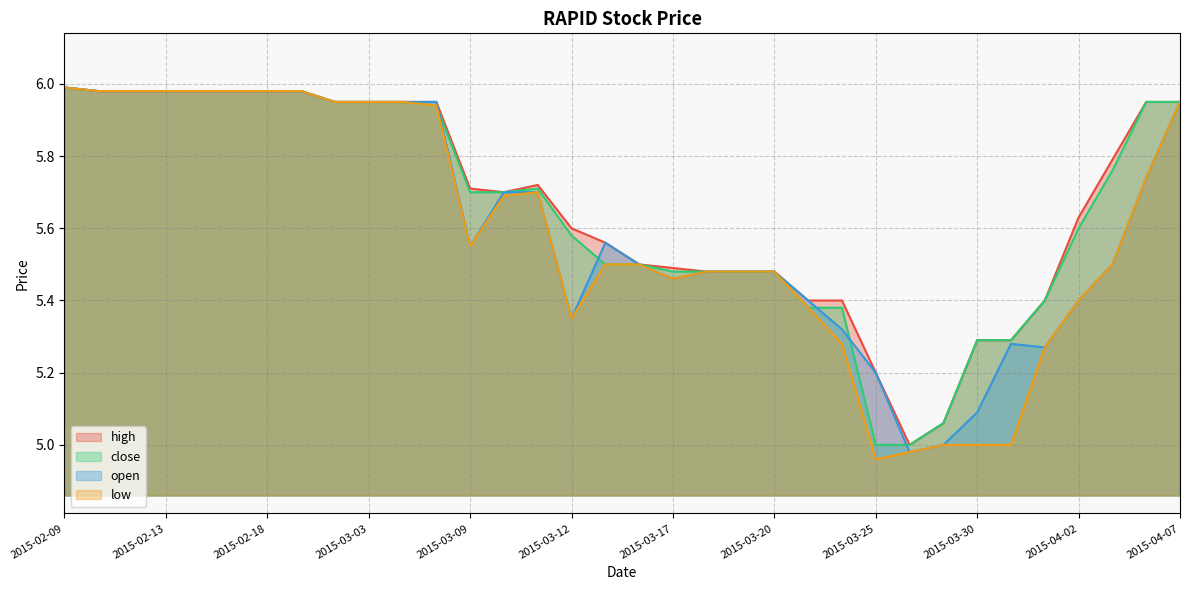

Which has a higher value, 2015-04-02 or 2015-03-05?

2015-03-05